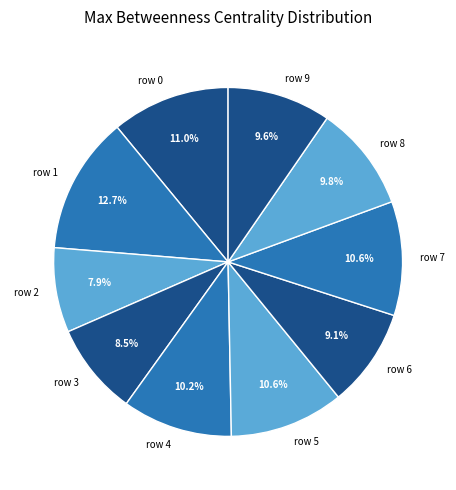

Is there any slice that represents more than half of the pie?

No